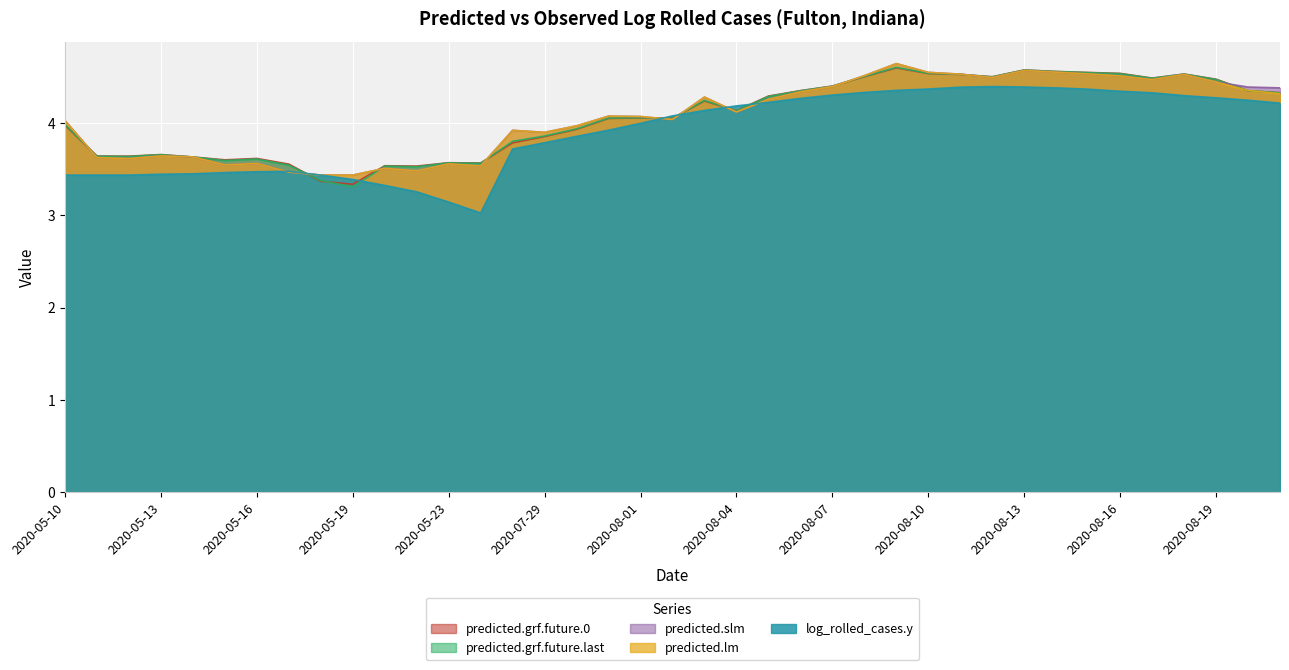

At which category does predicted.grf.future.0 reach its first local valley?

2020-05-12